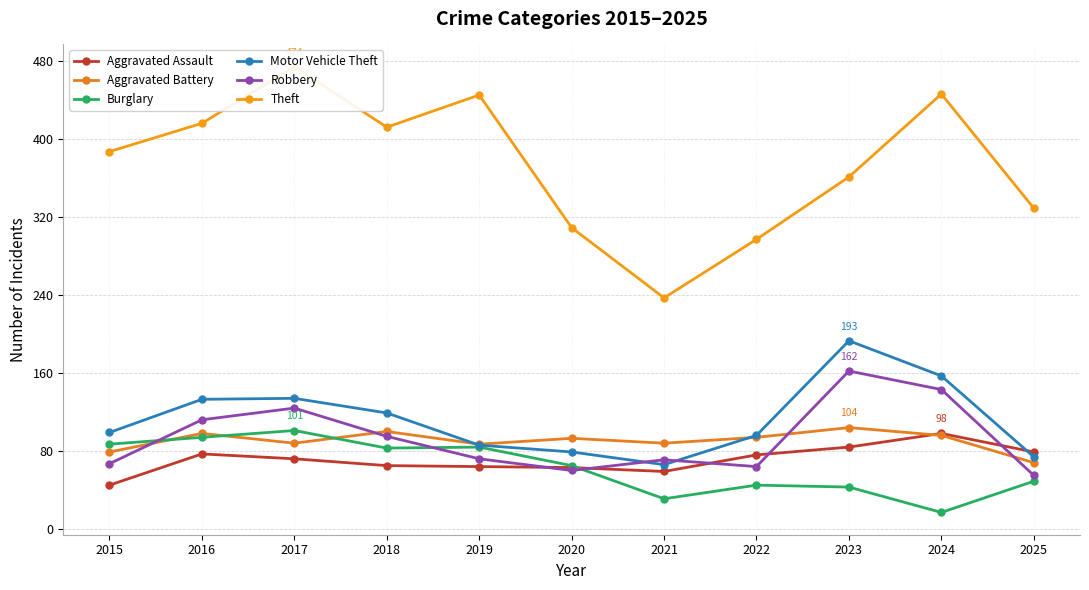

Which series has the largest total across all categories?

Theft